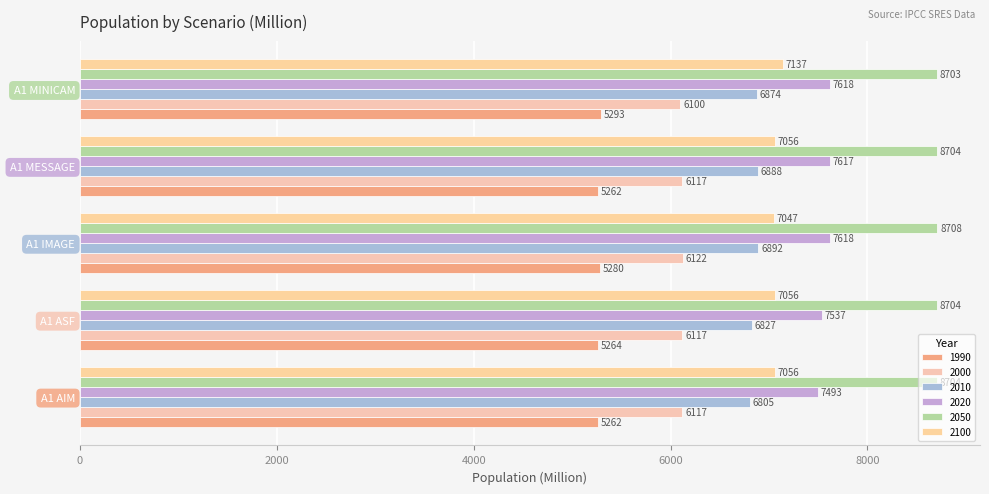

How many data points in 2000 are less than 6117?

1